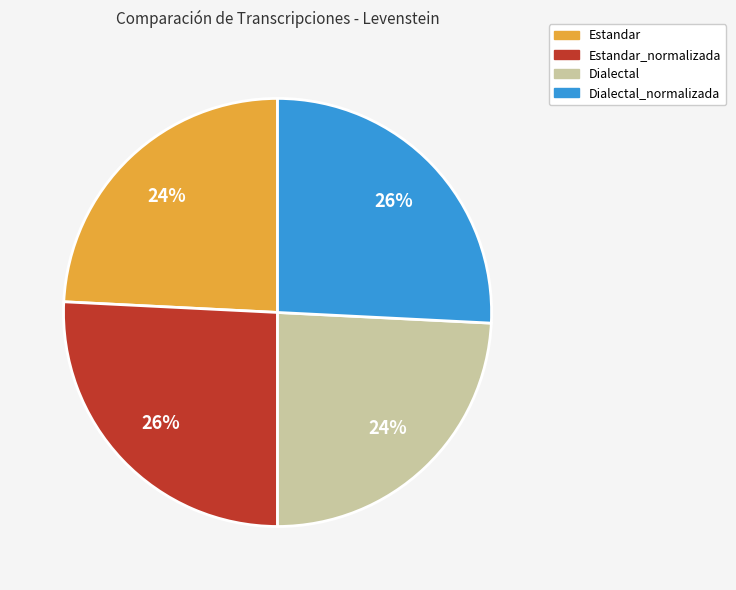

What percentage is the Estandar_normalizada slice, to the nearest percent?

26%